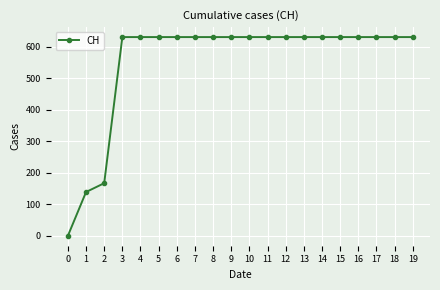

Read the value at 13, to the nearest 50.

650